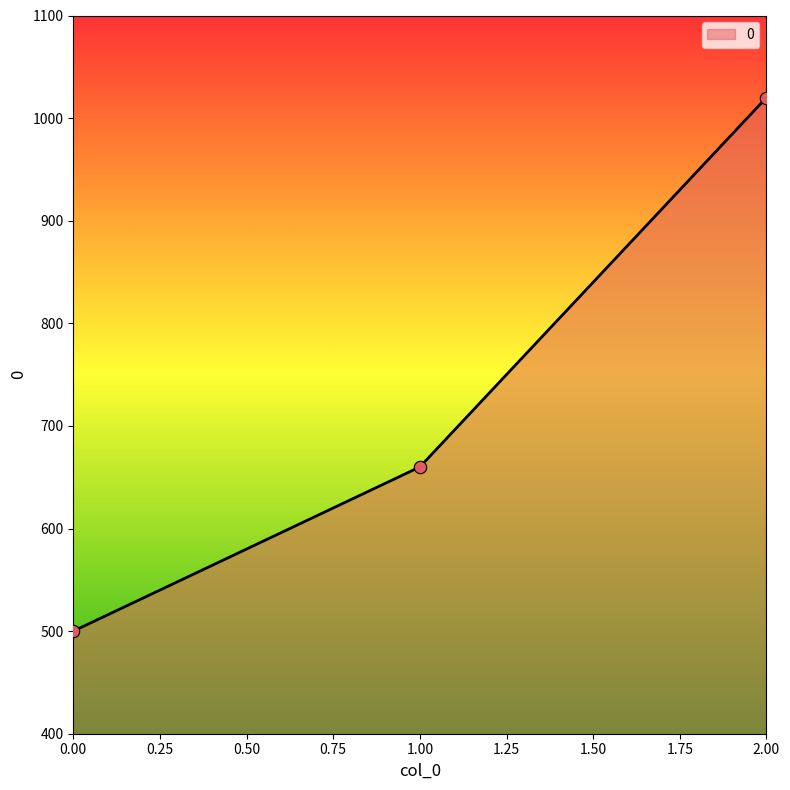

What is the change in value from 1.00 to 2.00?

+360